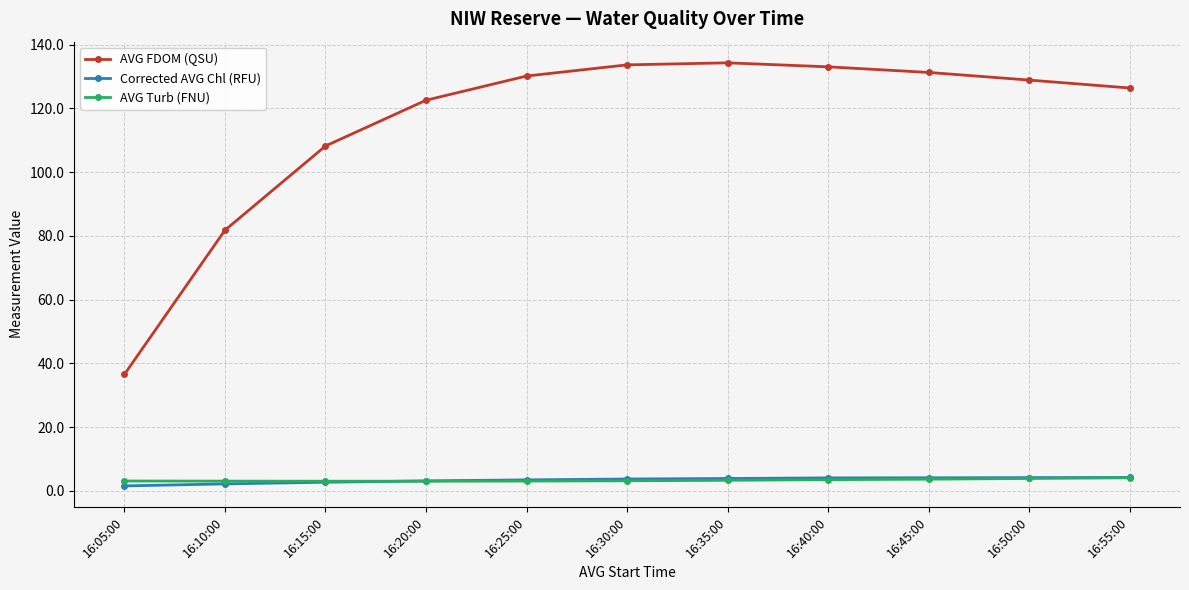

What is the average value of the Corrected AVG Chl (RFU) series?

3.4